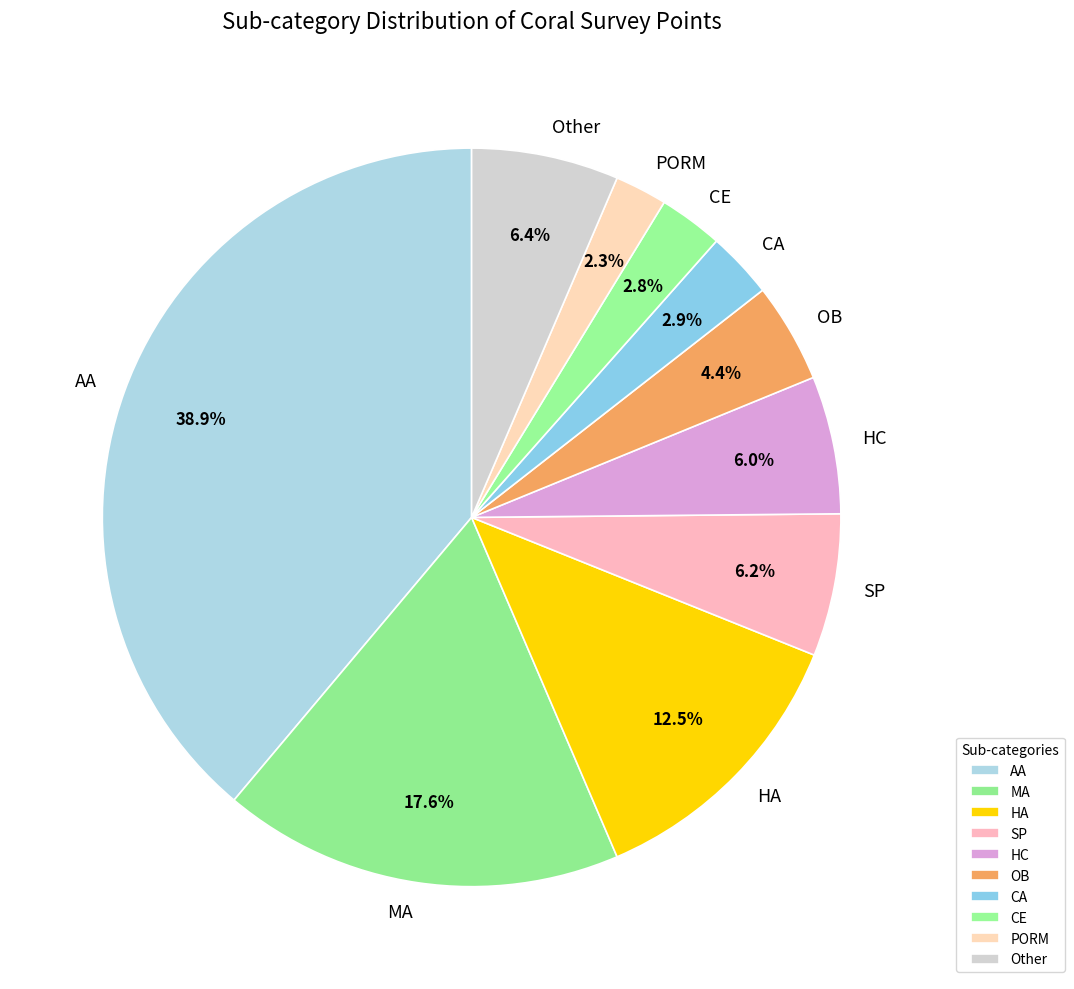

Is there any slice that represents more than half of the pie?

No